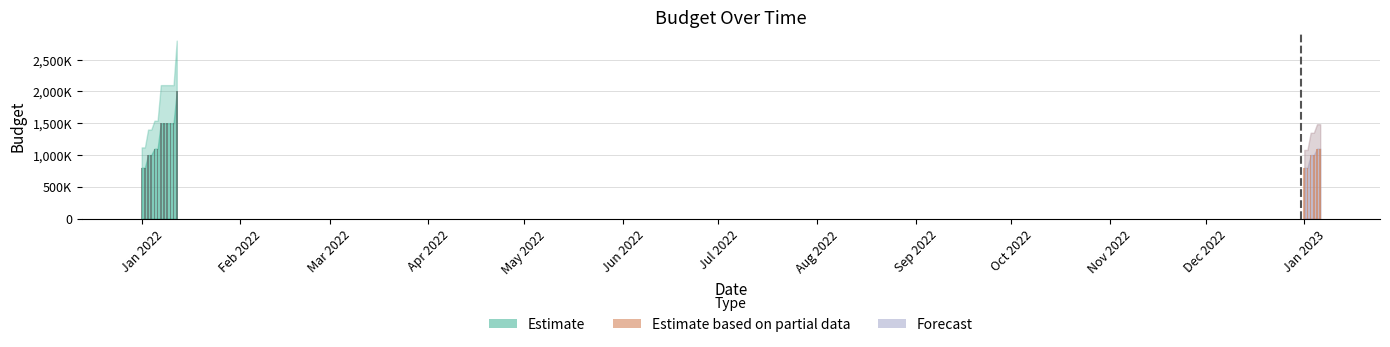

What is the maximum value shown in the chart?

2000000